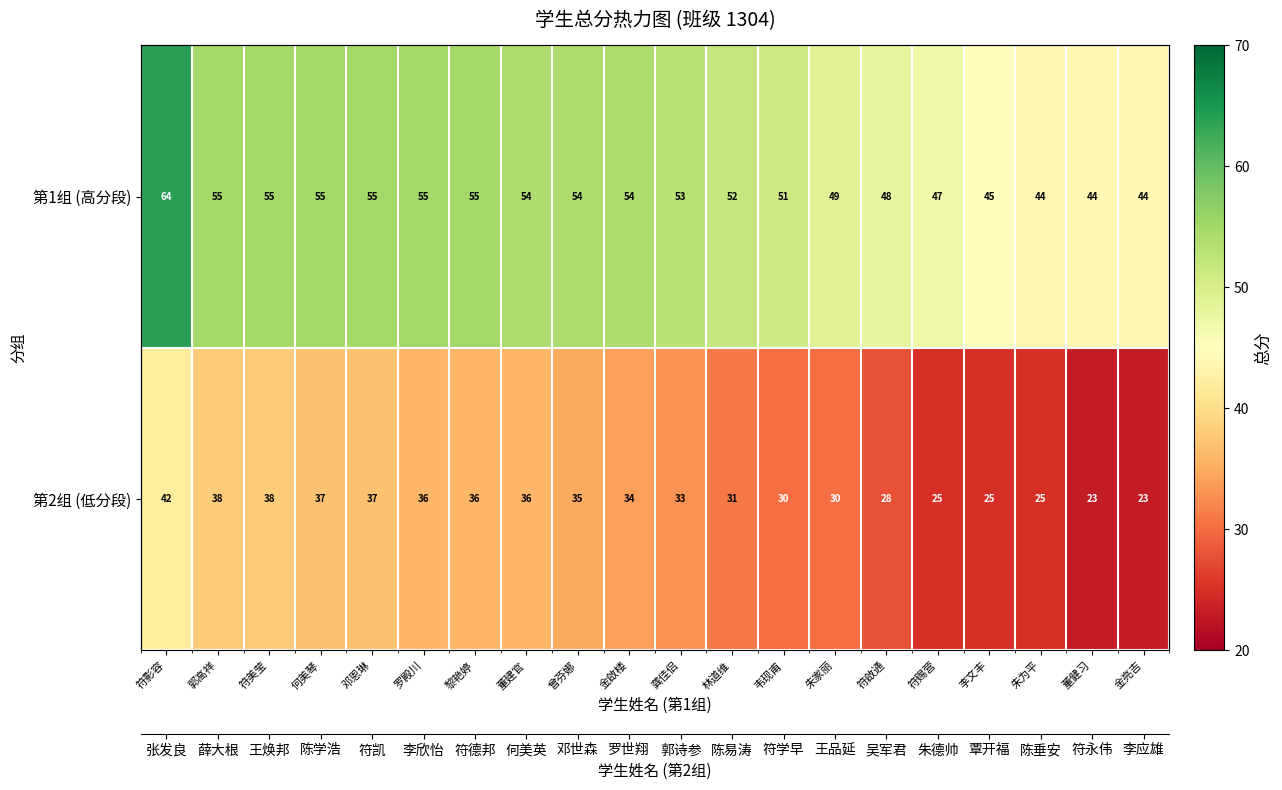

At how many categories does at least one series exceed 45?

16